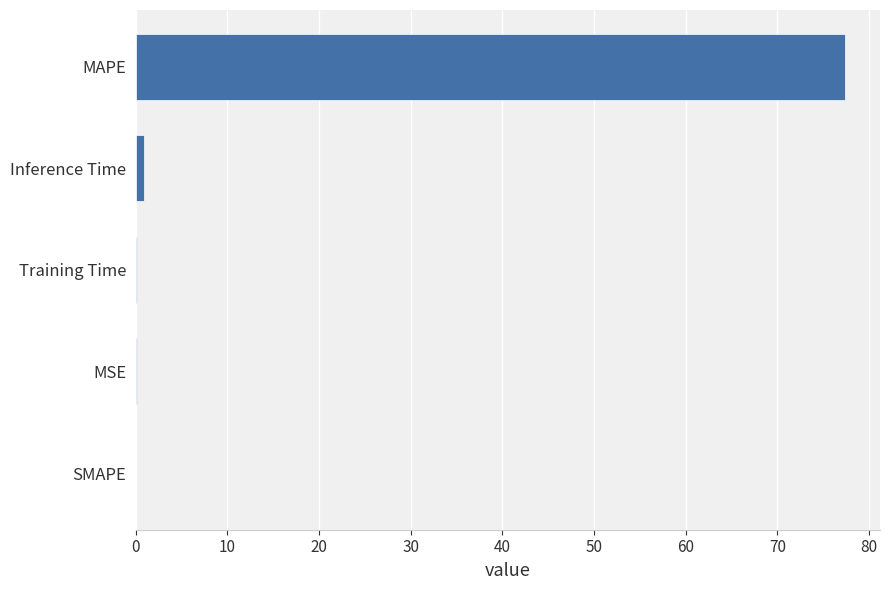

Which category has the highest value across all series?

MAPE